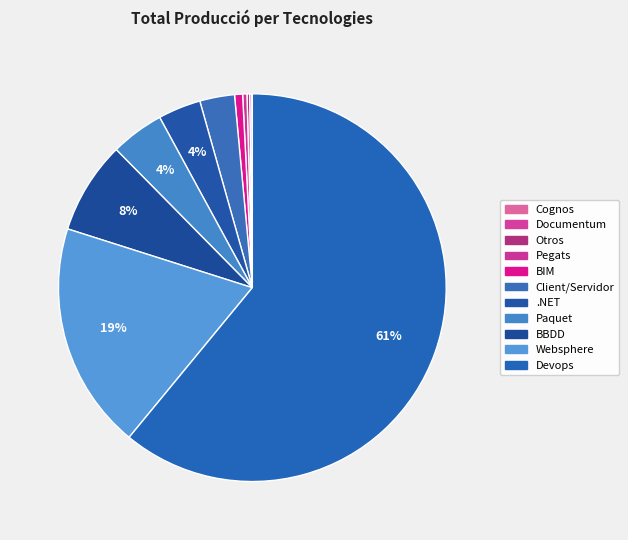

Count the number of slices in the pie.

11